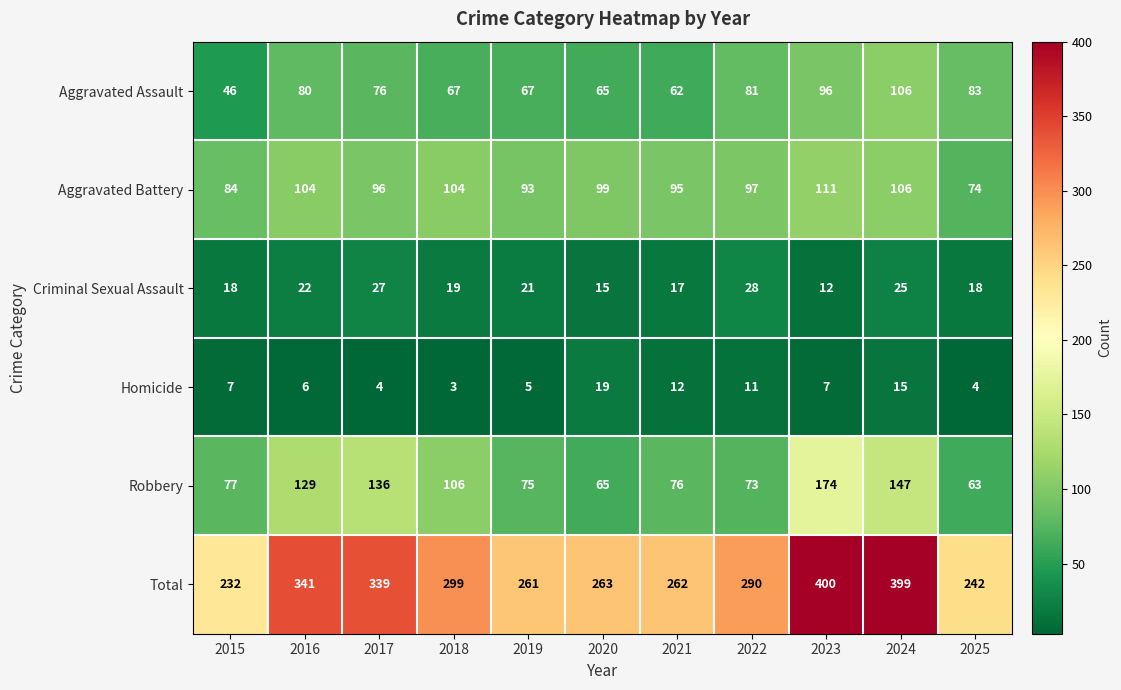

What is the difference between the Homicide values at 2016 and 2022?

5